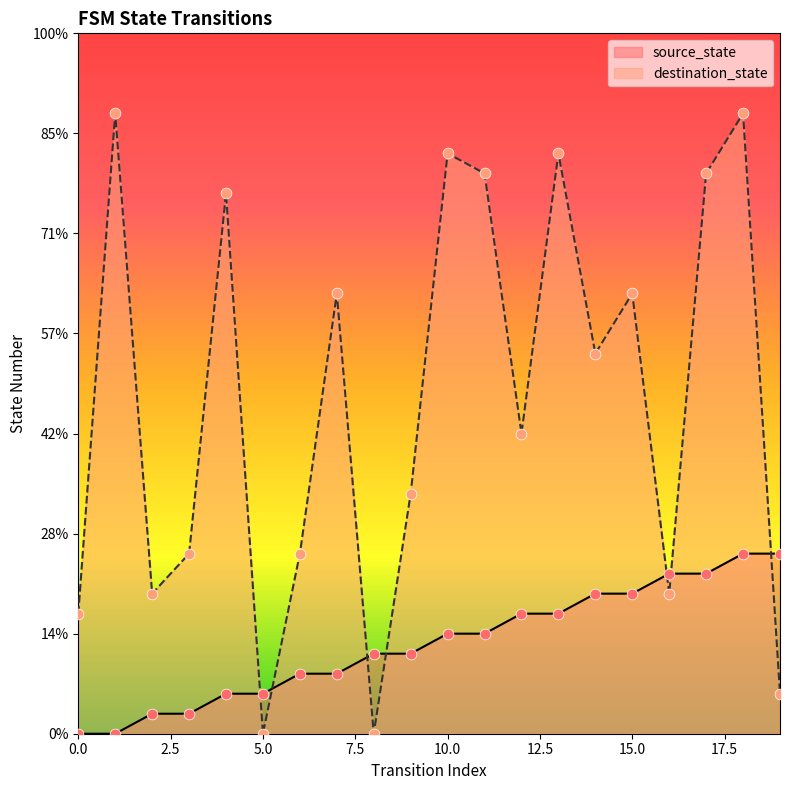

At which category is the sum across all series the highest?

18